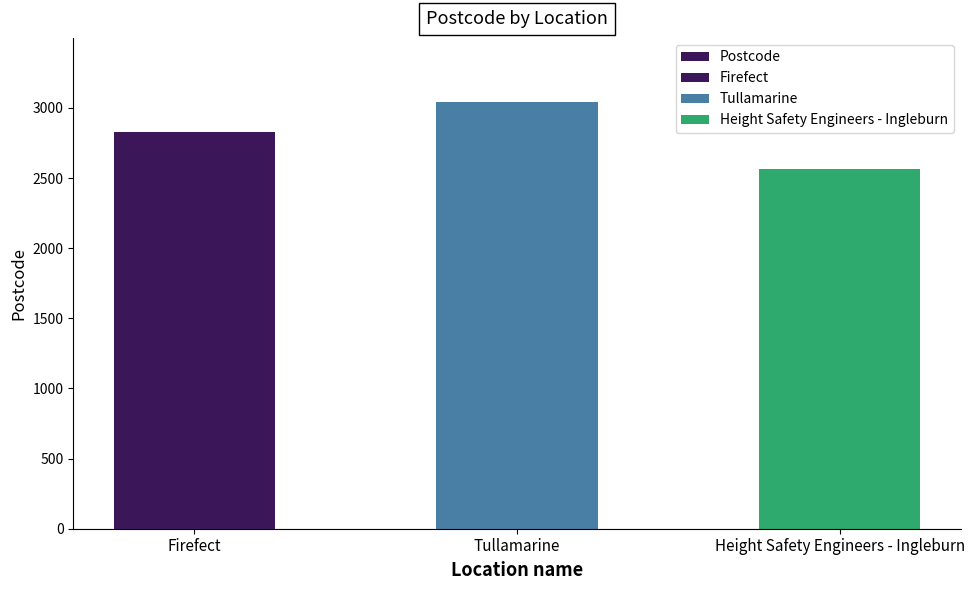

How many data points does each series have?

3